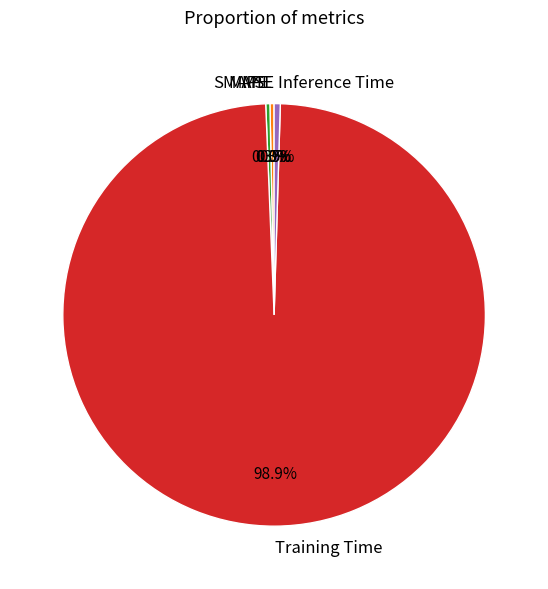

What percentage do Training Time and Inference Time together represent?

99.4%